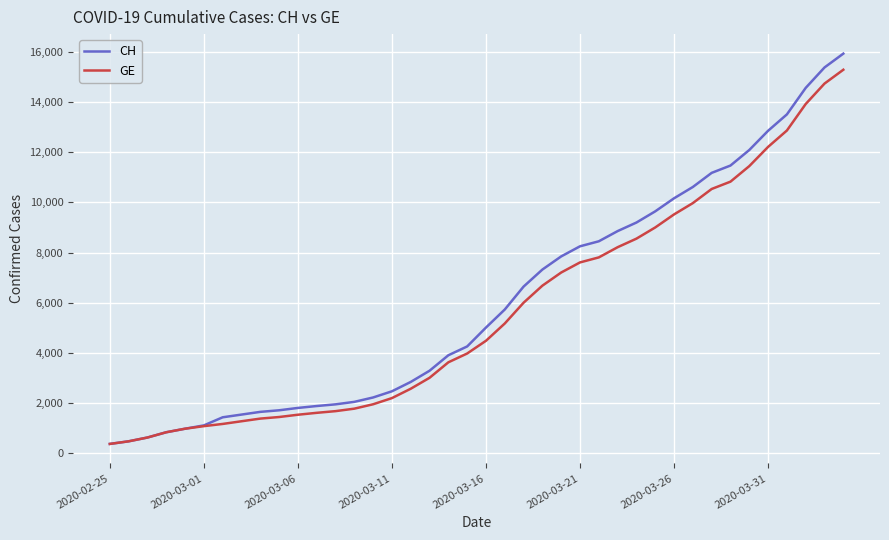

Which series has the widest spread of values?

CH